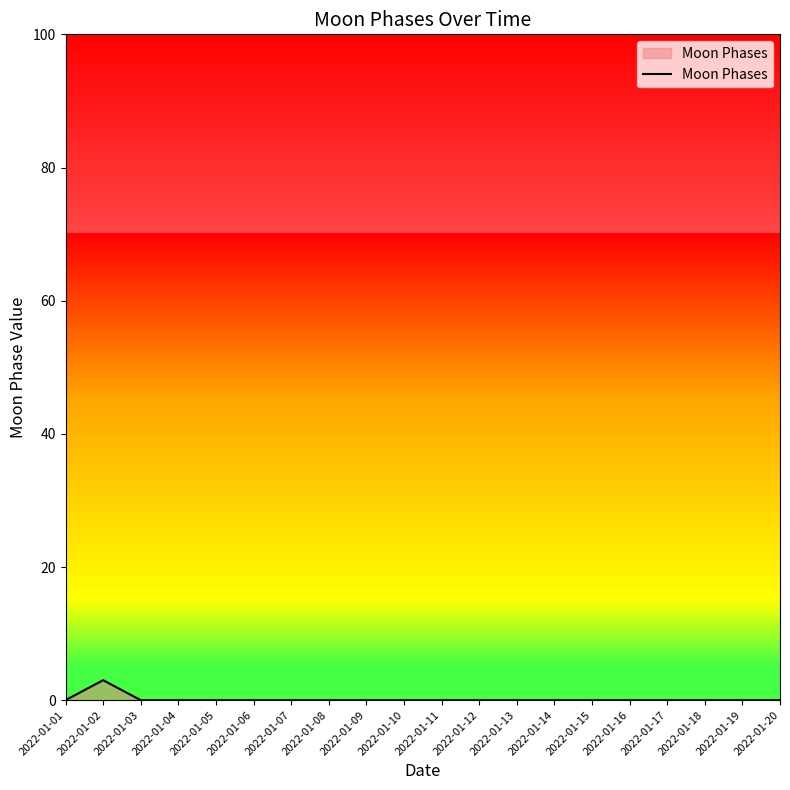

At which category does the data reach its first local peak?

2022-01-02